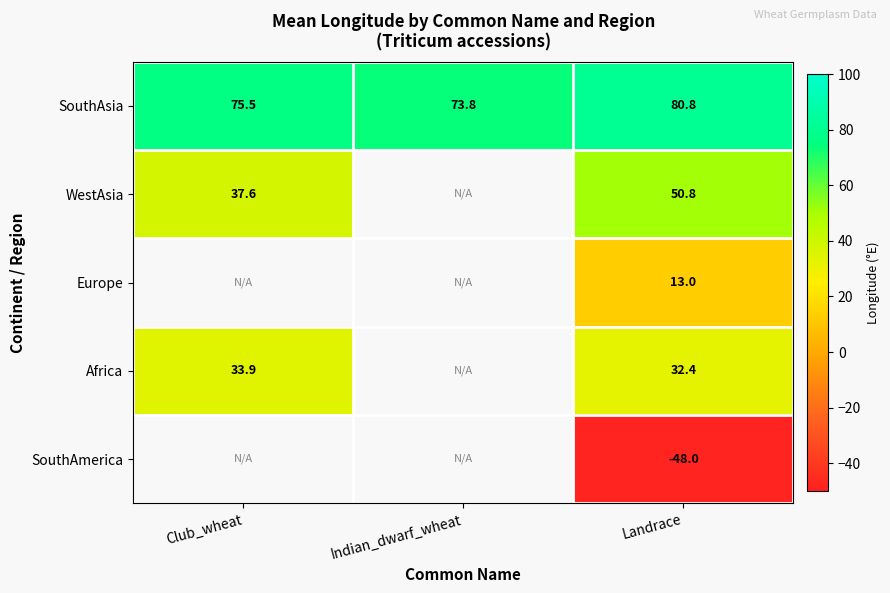

The value of Africa at Club_wheat is 33.9. True or false?

True